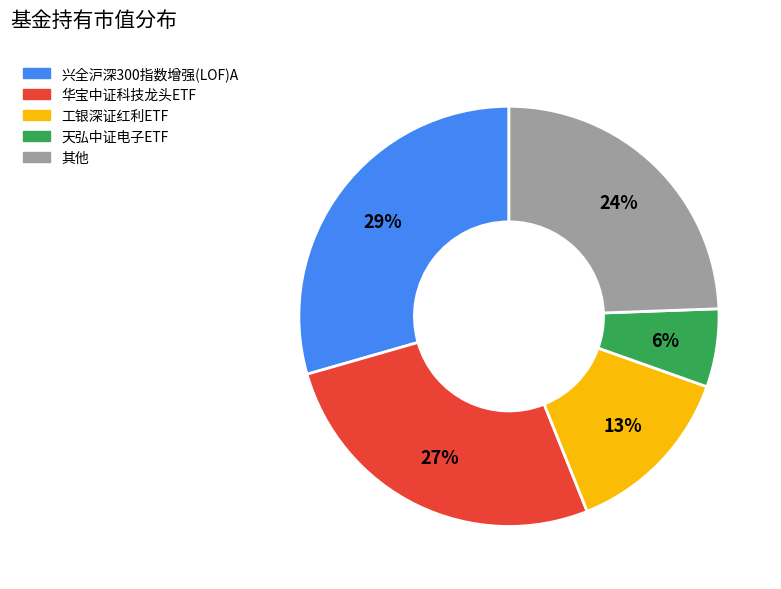

To the nearest percent, what is the difference between the largest and smallest slice percentages?

23%